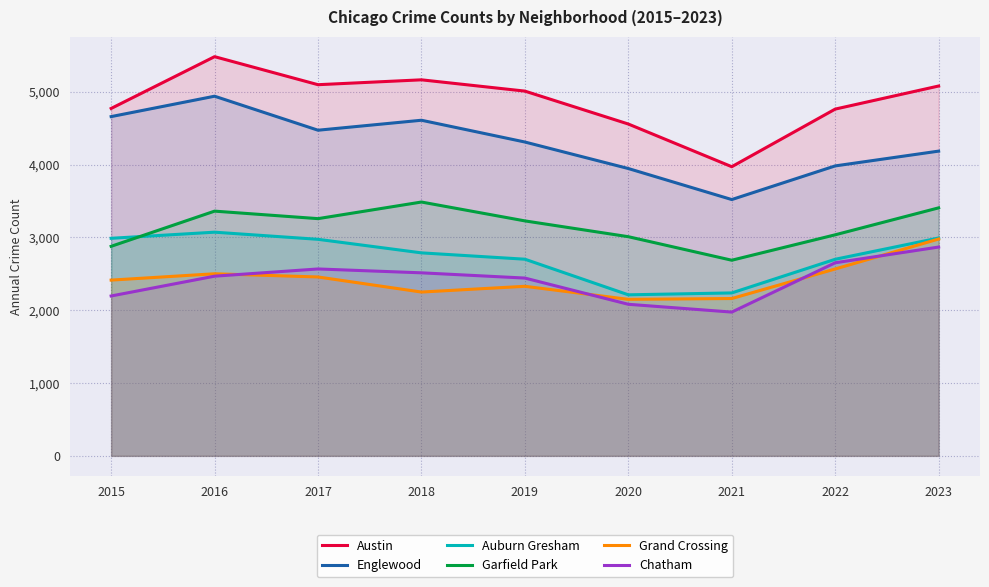

How many interior local peaks does the Garfield Park series have?

2